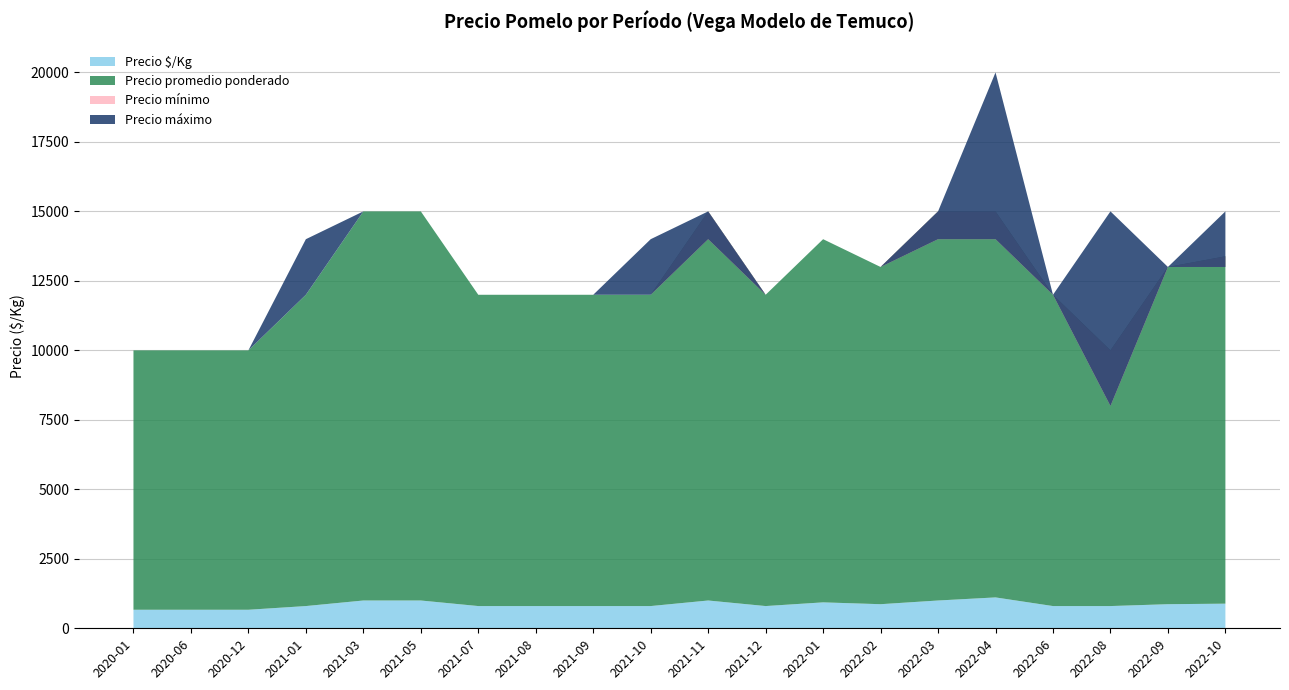

Reading left to right, extract all data points from this chart.

Precio $/Kg: 2020-01=667	2020-06=667	2020-12=667	2021-01=800	2021-03=1000	2021-05=1000	2021-07=800	2021-08=800	2021-09=800	2021-10=800	2021-11=1000	2021-12=800	2022-01=933	2022-02=867	2022-03=1000	2022-04=1111	2022-06=800	2022-08=800	2022-09=867	2022-10=886
Precio promedio ponderado: 2020-01=10000	2020-06=10000	2020-12=10000	2021-01=12000	2021-03=15000	2021-05=15000	2021-07=12000	2021-08=12000	2021-09=12000	2021-10=12000	2021-11=15000	2021-12=12000	2022-01=14000	2022-02=13000	2022-03=15000	2022-04=15000	2022-06=12000	2022-08=10000	2022-09=13000	2022-10=13385
Precio mínimo: 2020-01=10000	2020-06=10000	2020-12=10000	2021-01=12000	2021-03=15000	2021-05=15000	2021-07=12000	2021-08=12000	2021-09=12000	2021-10=12000	2021-11=14000	2021-12=12000	2022-01=14000	2022-02=13000	2022-03=14000	2022-04=14000	2022-06=12000	2022-08=8000	2022-09=13000	2022-10=13000
Precio máximo: 2020-01=10000	2020-06=10000	2020-12=10000	2021-01=14000	2021-03=15000	2021-05=15000	2021-07=12000	2021-08=12000	2021-09=12000	2021-10=14000	2021-11=15000	2021-12=12000	2022-01=14000	2022-02=13000	2022-03=15000	2022-04=20000	2022-06=12000	2022-08=15000	2022-09=13000	2022-10=15000